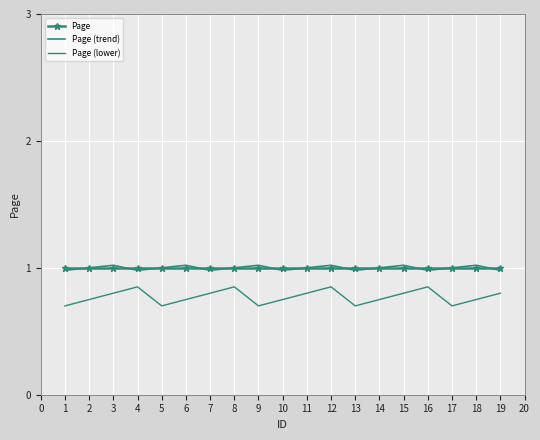

Rank the series by their maximum value, from lowest to highest.

Page (lower), Page, Page (trend)